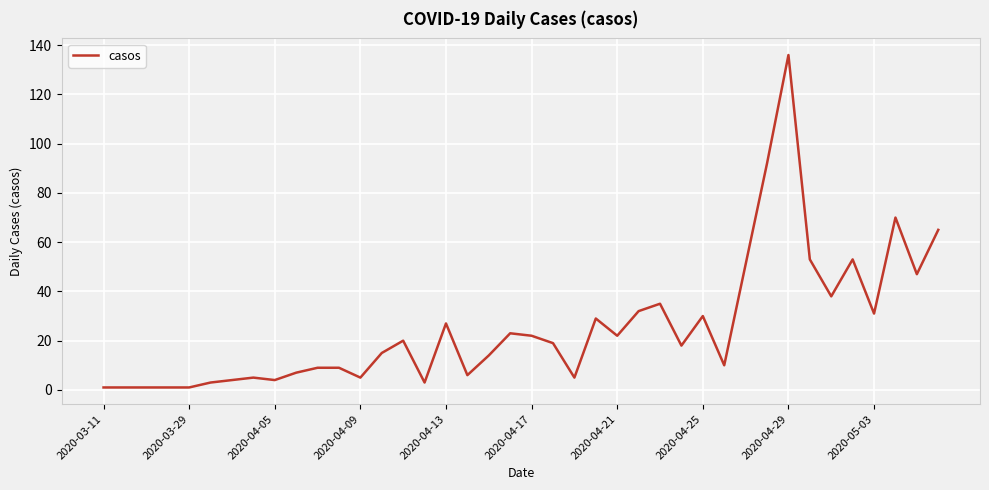

What is the difference between the maximum and minimum values?

135